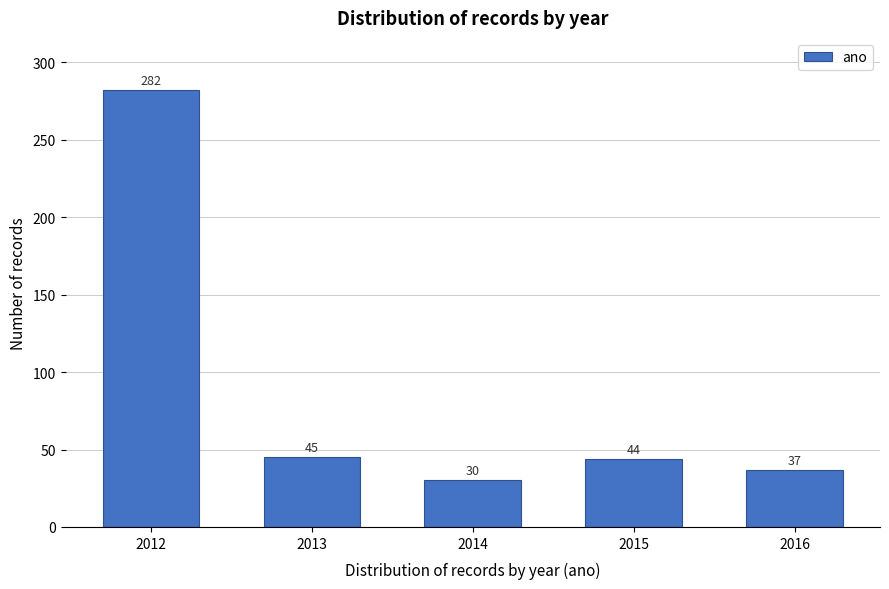

Reading left to right, what are all the values shown in this chart?

282	45	30	44	37